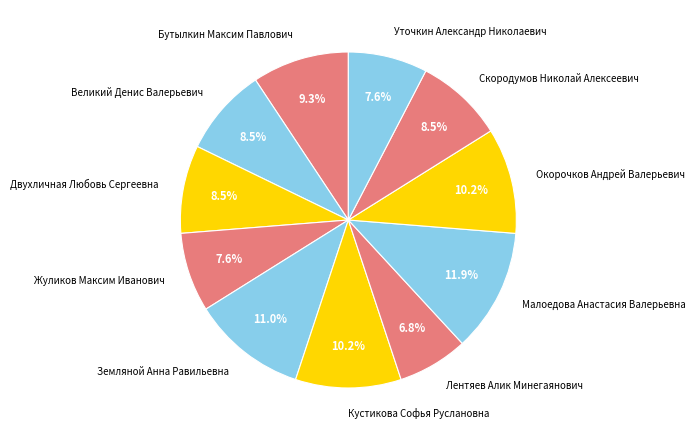

To the nearest percent, what portion does Окорочков Андрей Валерьевич represent?

10%